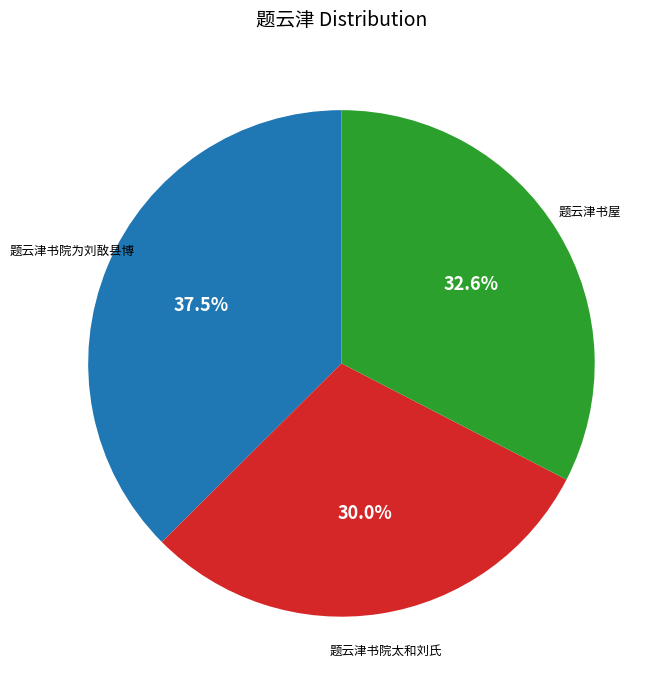

Count the number of slices in the pie.

3